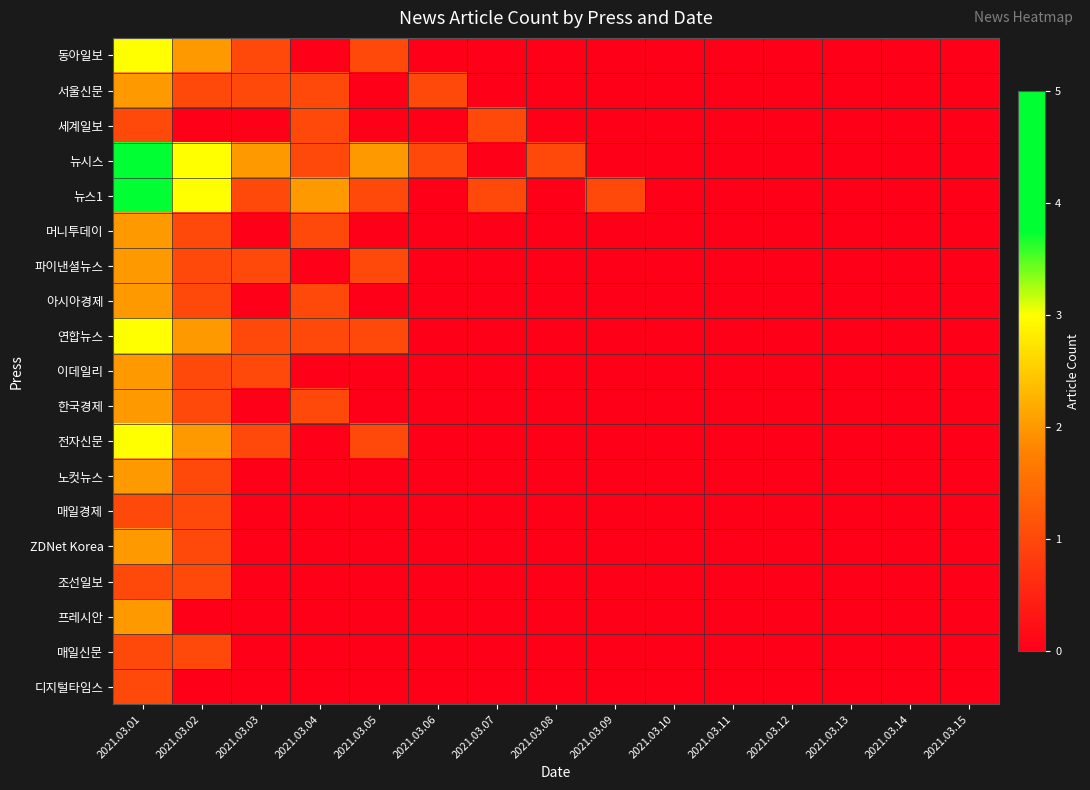

Which series changed the most between 2021.03.01 and 2021.03.11?

뉴시스